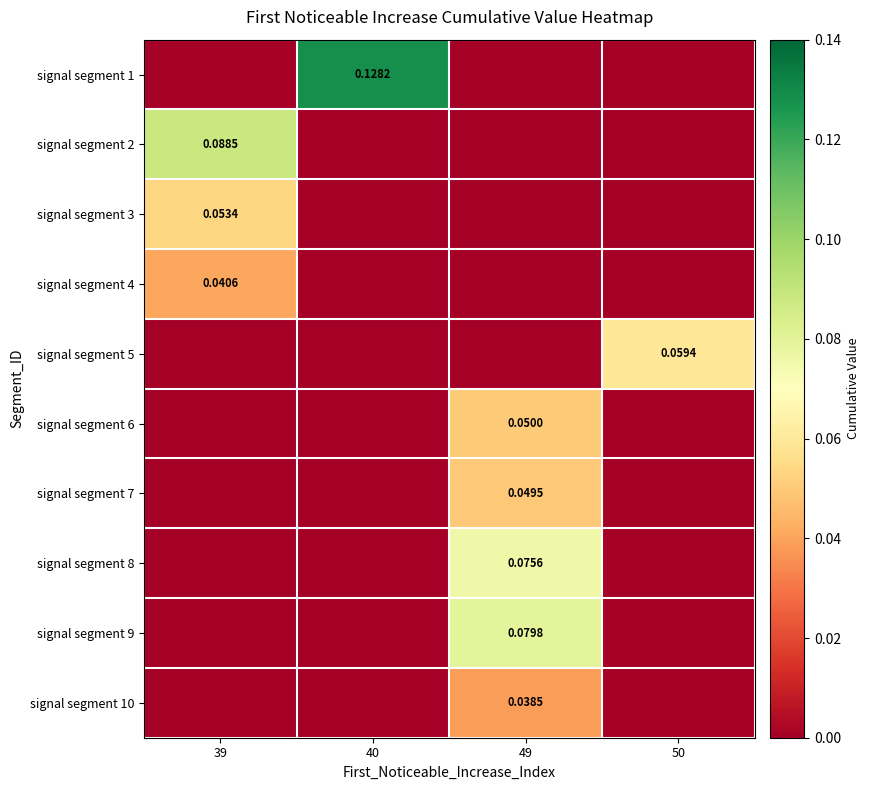

Is the value of signal segment 3 at 39 greater than the value of signal segment 9 at 49?

No